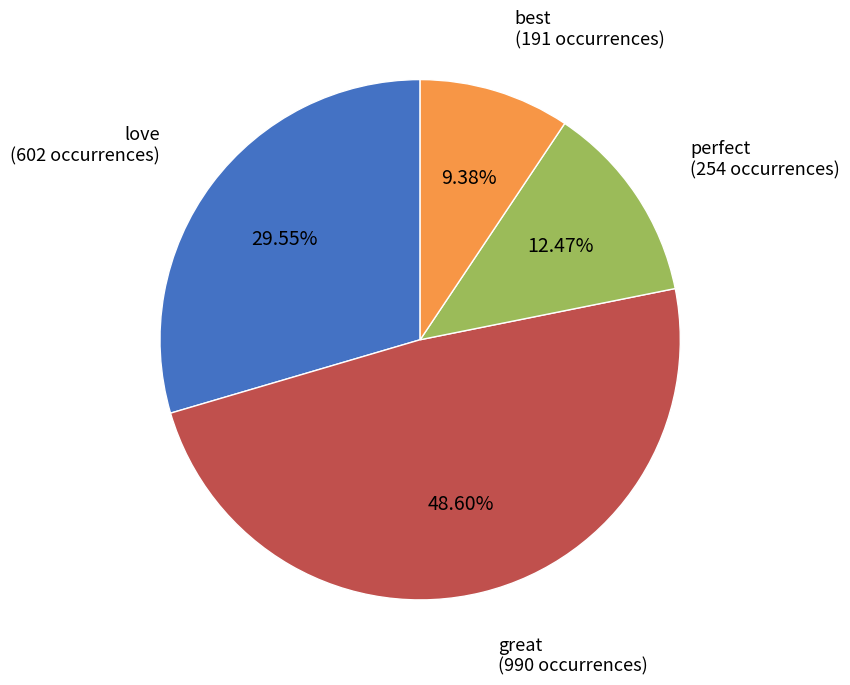

How many slices are in this pie chart?

4